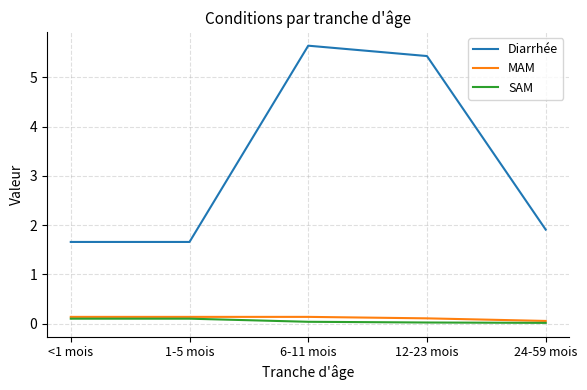

True or false: Diarrhée and MAM intersect in this chart.

False